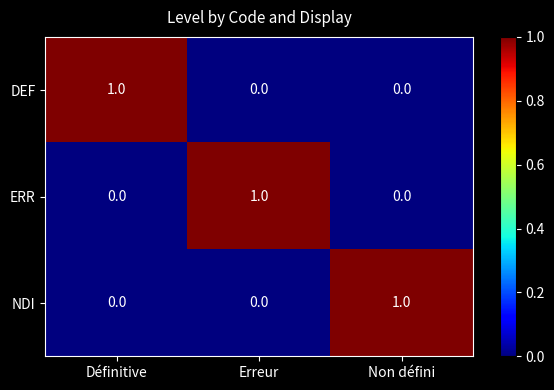

True or false: DEF has a value of 1 at Définitive.

True